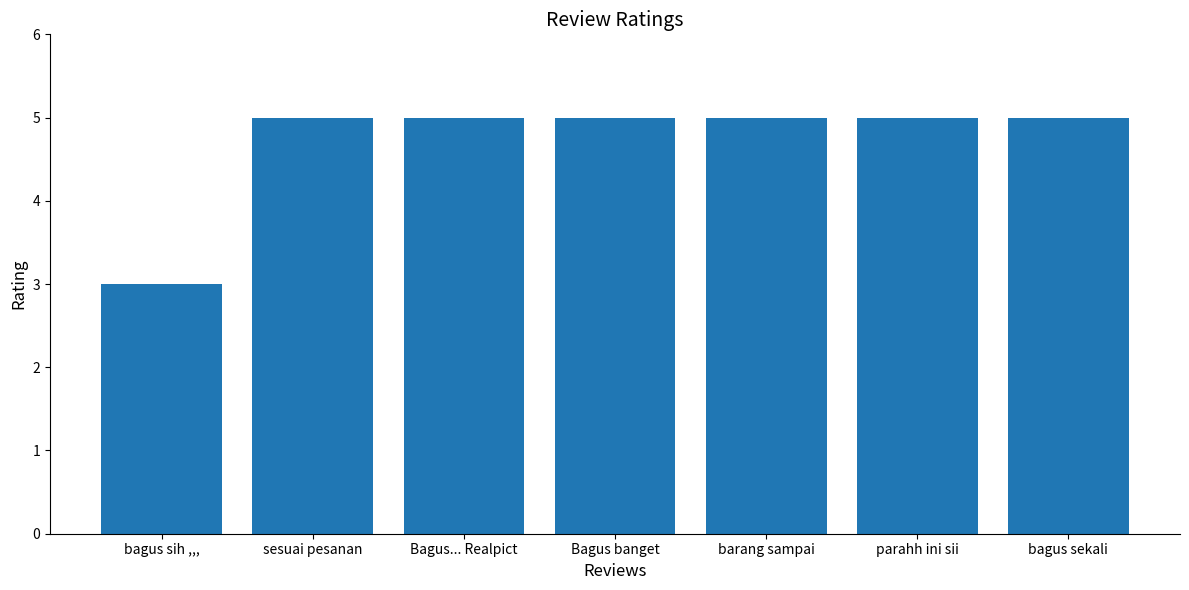

Is it true that the value at bagus sekali is 3?

False